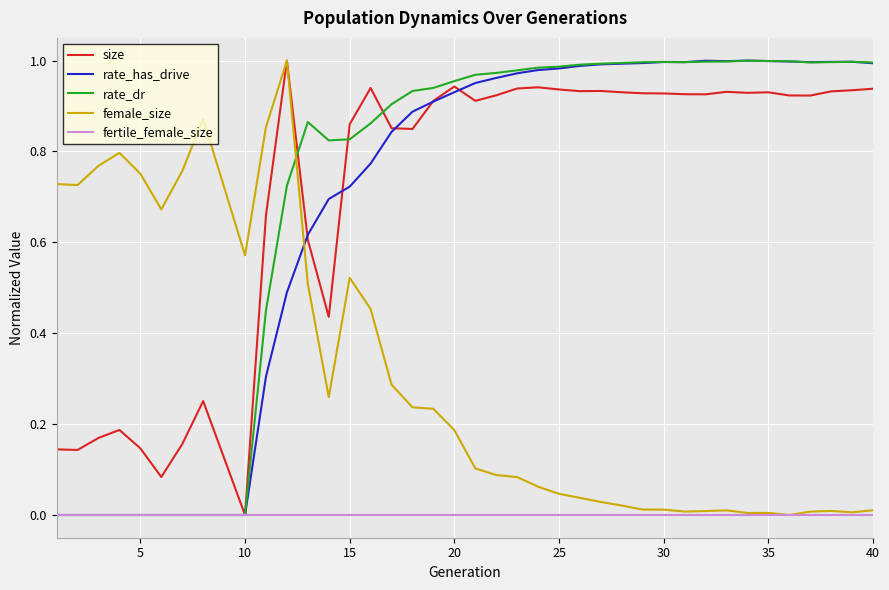

What are all the series names shown in the legend?

size, rate_has_drive, rate_dr, female_size, fertile_female_size